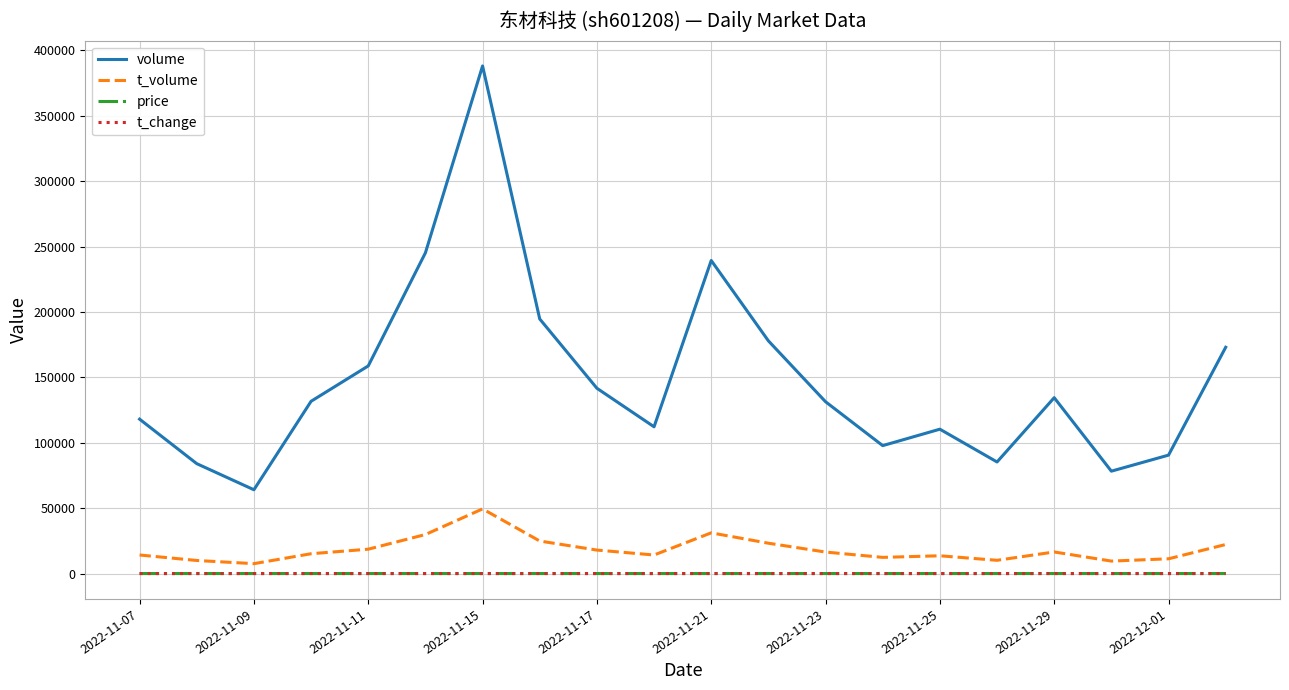

What is the highest value of the t_volume series?

49446.0